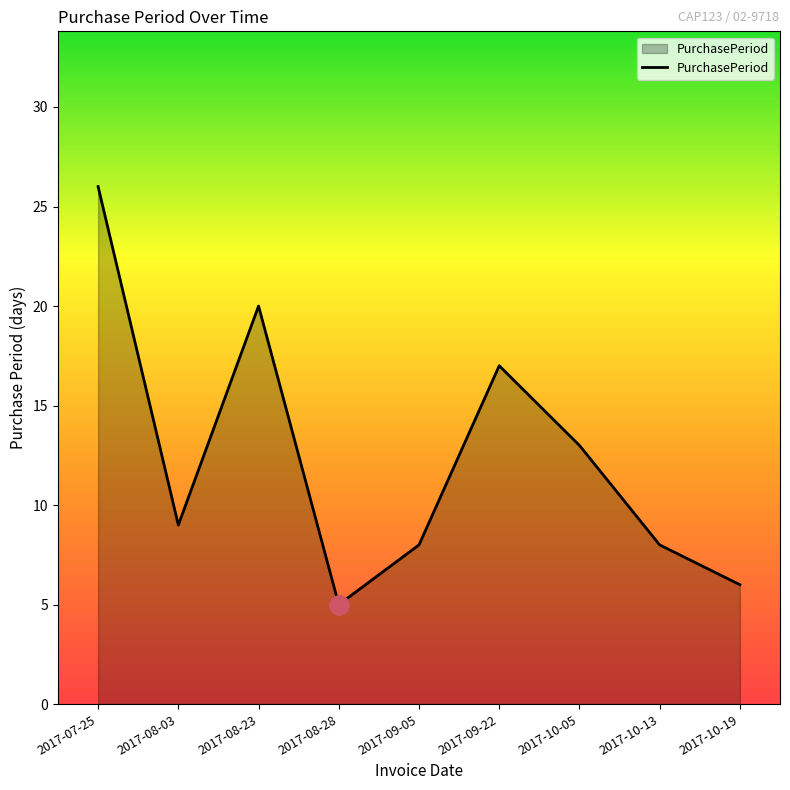

Which category has the highest value across all series?

2017-07-25